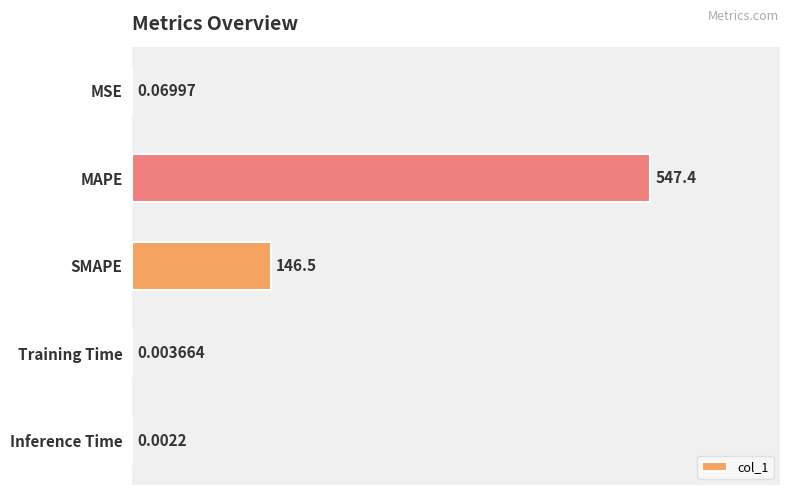

Where is the data nearest to the value 273?

SMAPE